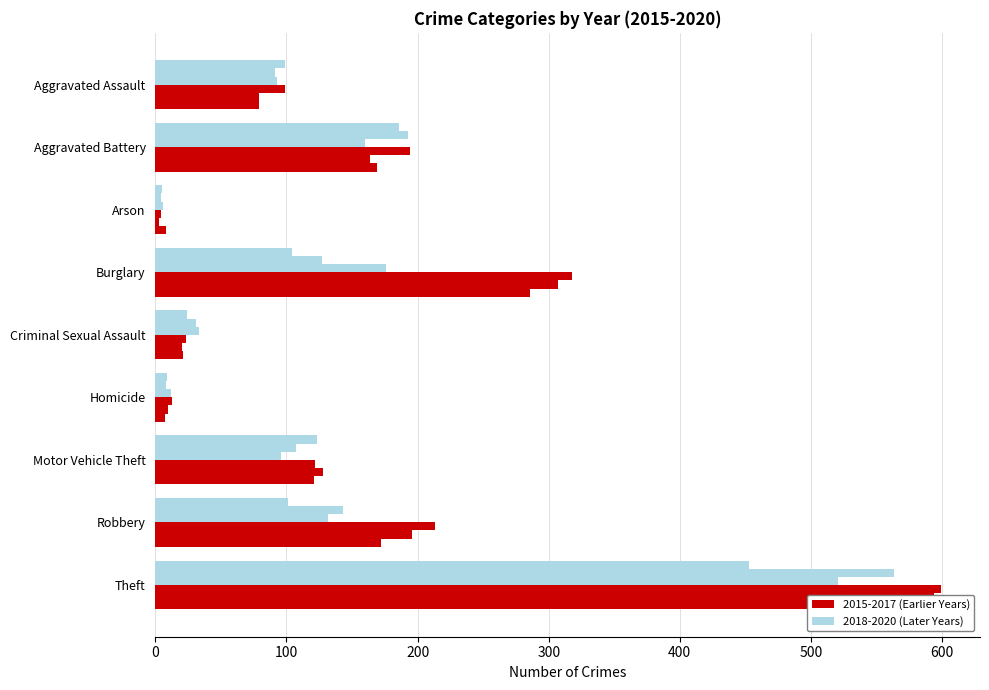

Rank the categories by 2020 value from highest to lowest.

Theft, Aggravated Battery, Motor Vehicle Theft, Burglary, Robbery, Aggravated Assault, Criminal Sexual Assault, Homicide, Arson